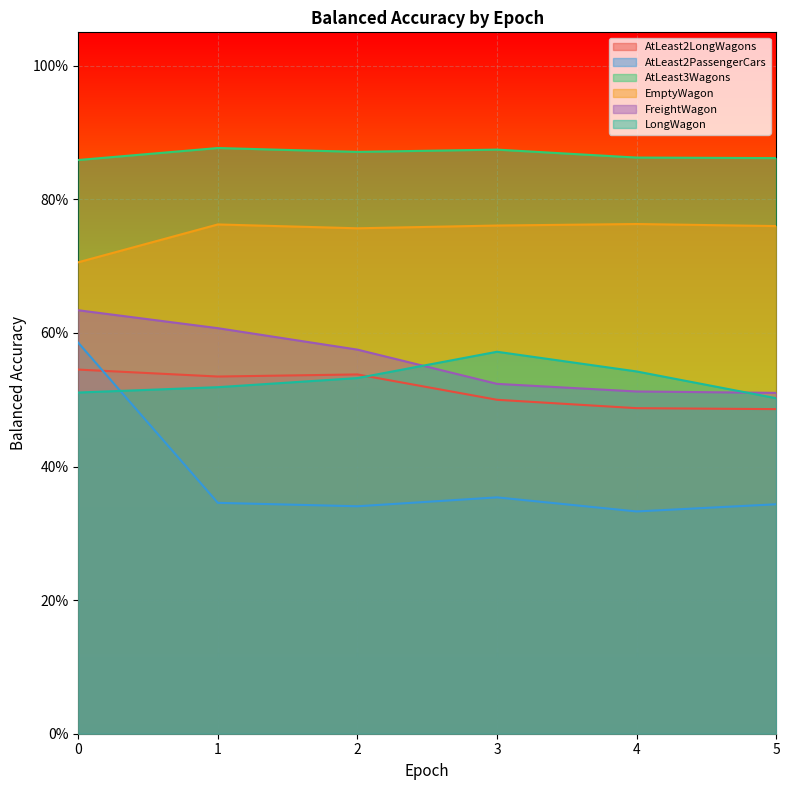

Count the number of data series in this chart.

6